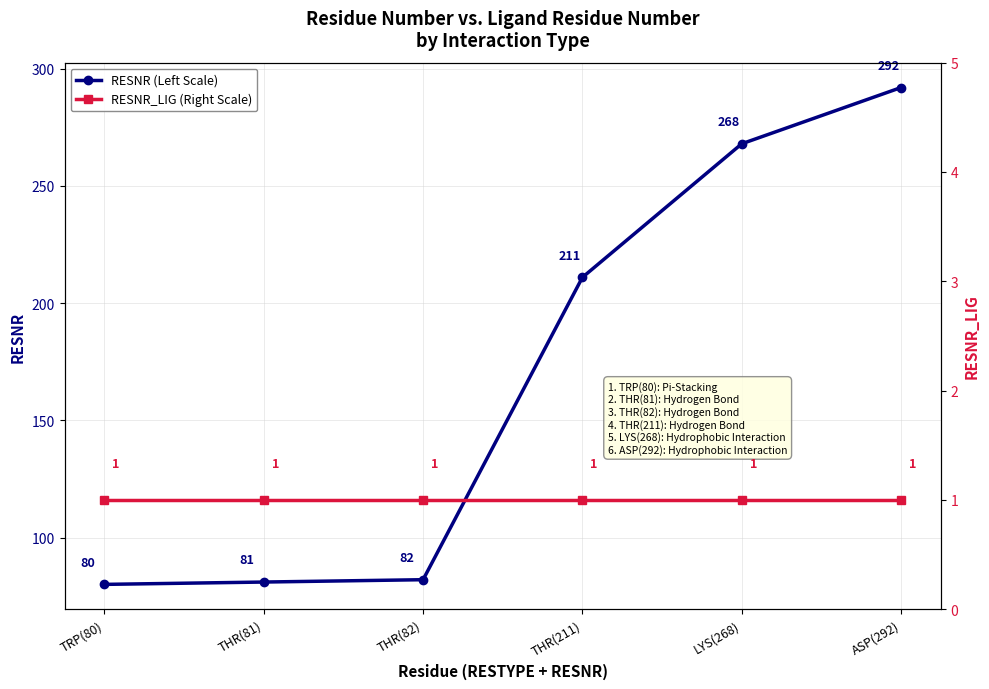

What is the label of the 4th point from the left?

THR(211)